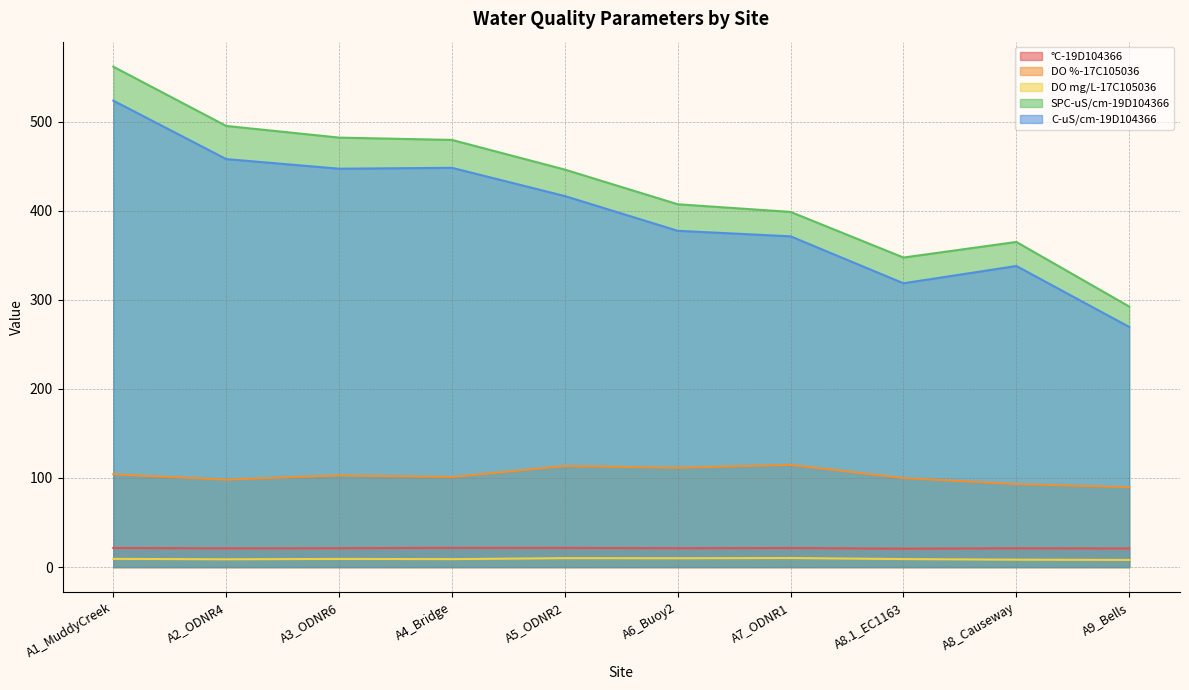

Rank the series at A5_ODNR2 from lowest to highest value.

DO mg/L-17C105036, °C-19D104366, DO %-17C105036, C-uS/cm-19D104366, SPC-uS/cm-19D104366